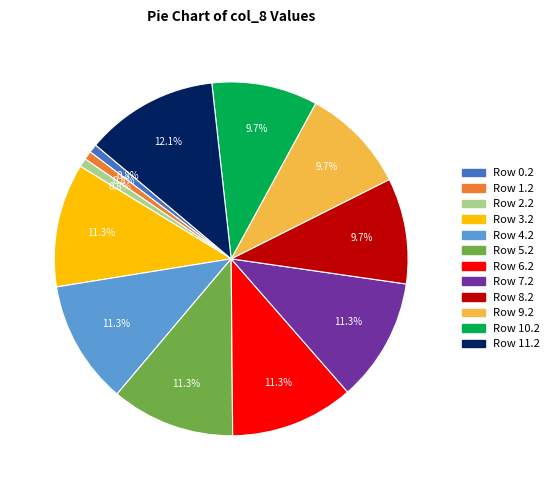

To the nearest percent, what is the average slice percentage?

8%